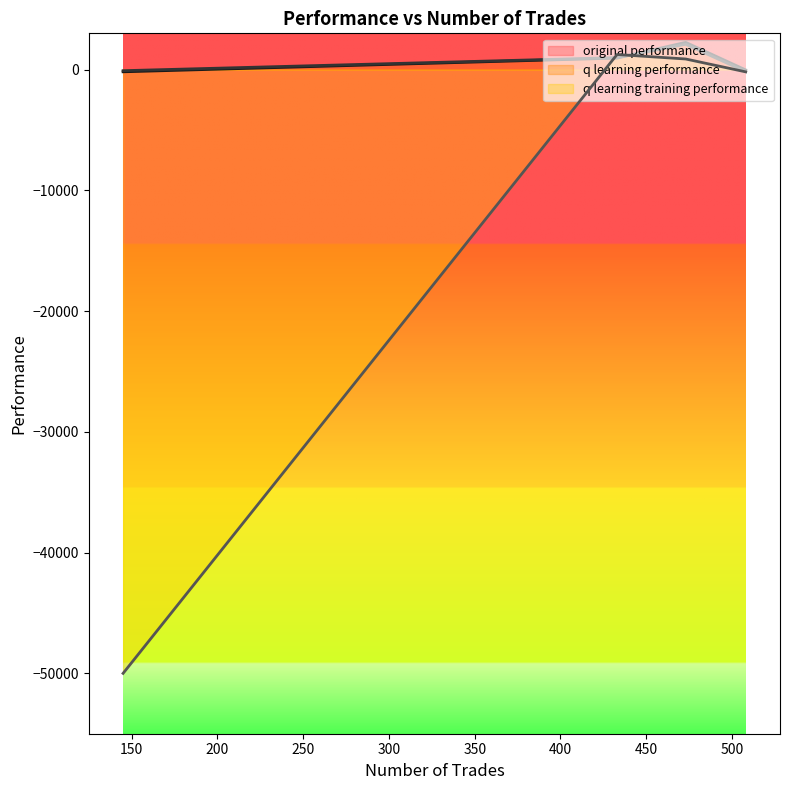

At which category is the sum across all series the highest?

473